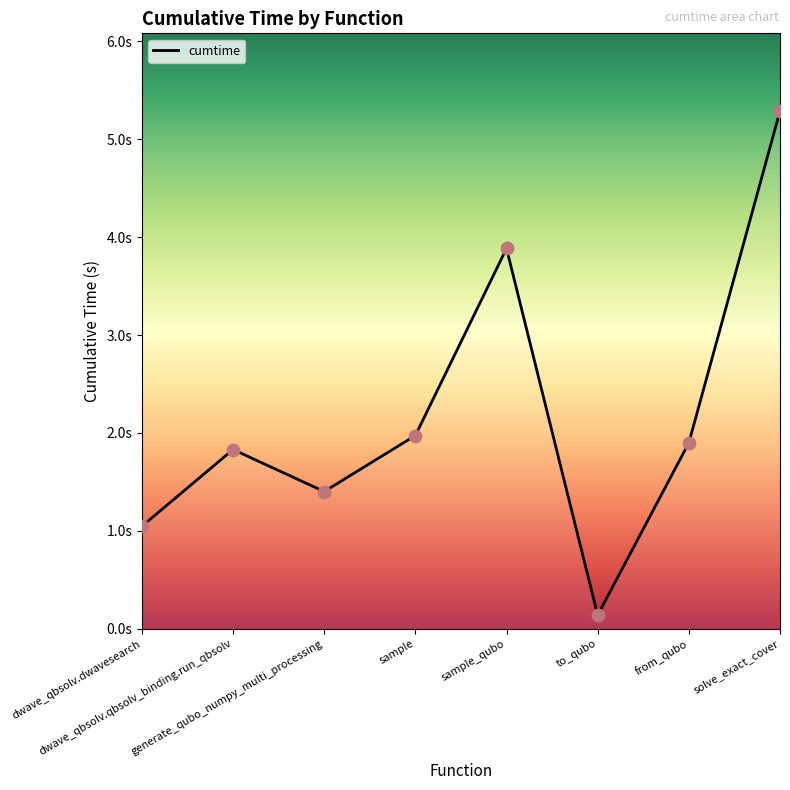

What is the ratio of the value at sample to the value at dwave_qbsolv.qbsolv_binding.run_qbsolv?

1.1